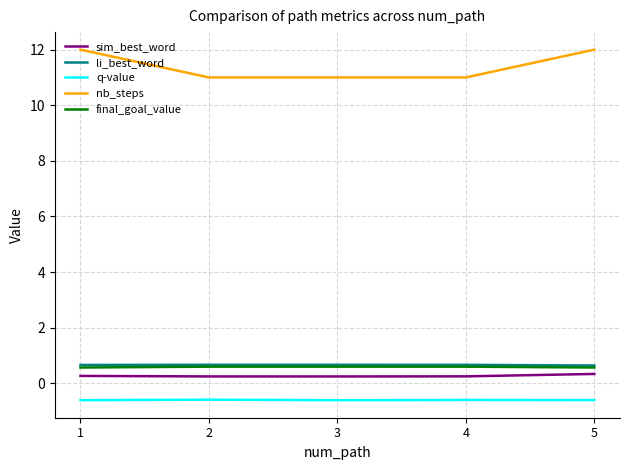

What is the difference between the maximum and minimum values in the sim_best_word series?

0.1